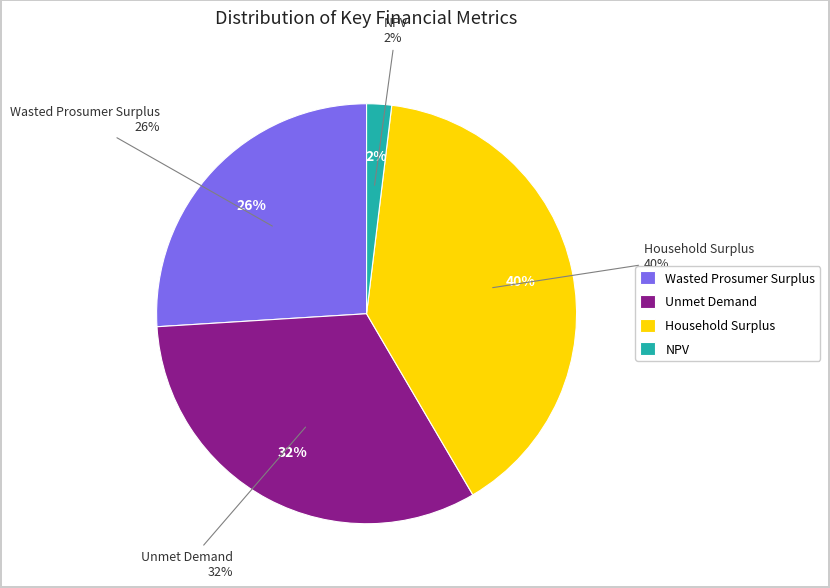

What is the total percentage of Unmet Demand and Household Surplus?

72.1%